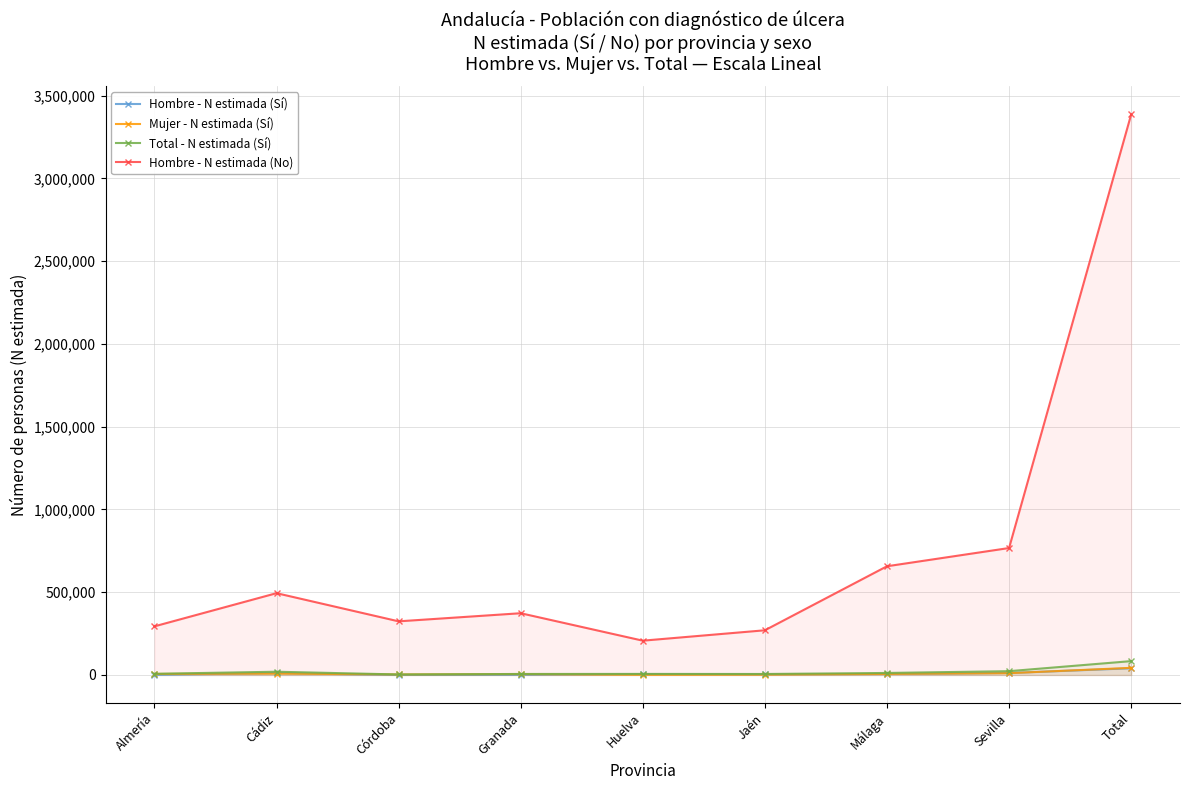

True or false: Total - N estimada (Sí) and Hombre - N estimada (No) intersect in this chart.

False